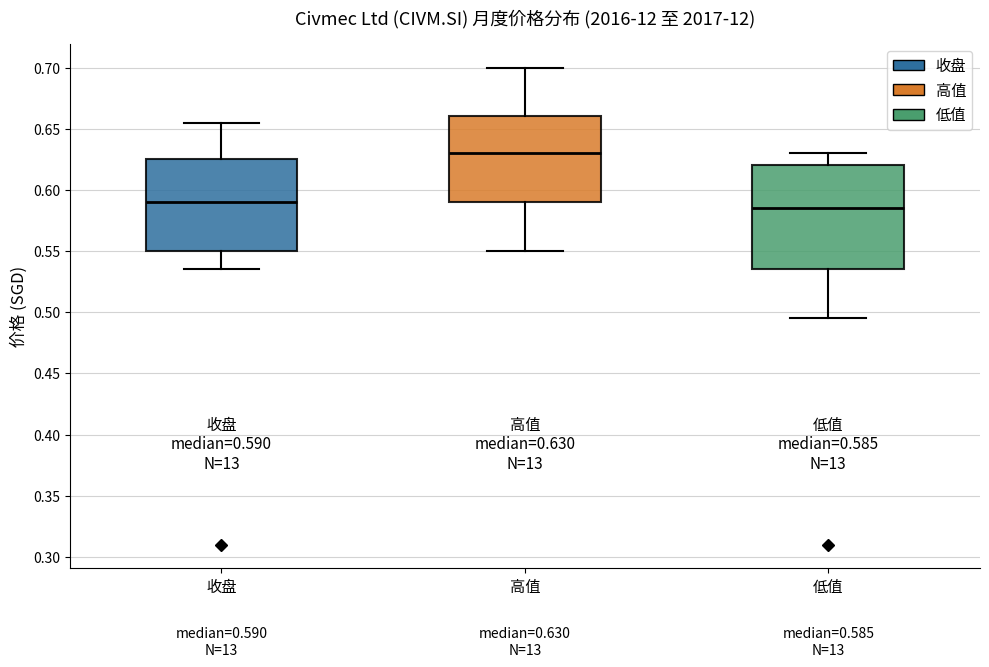

Which box is the tallest, from its lower edge to its upper edge?

低值